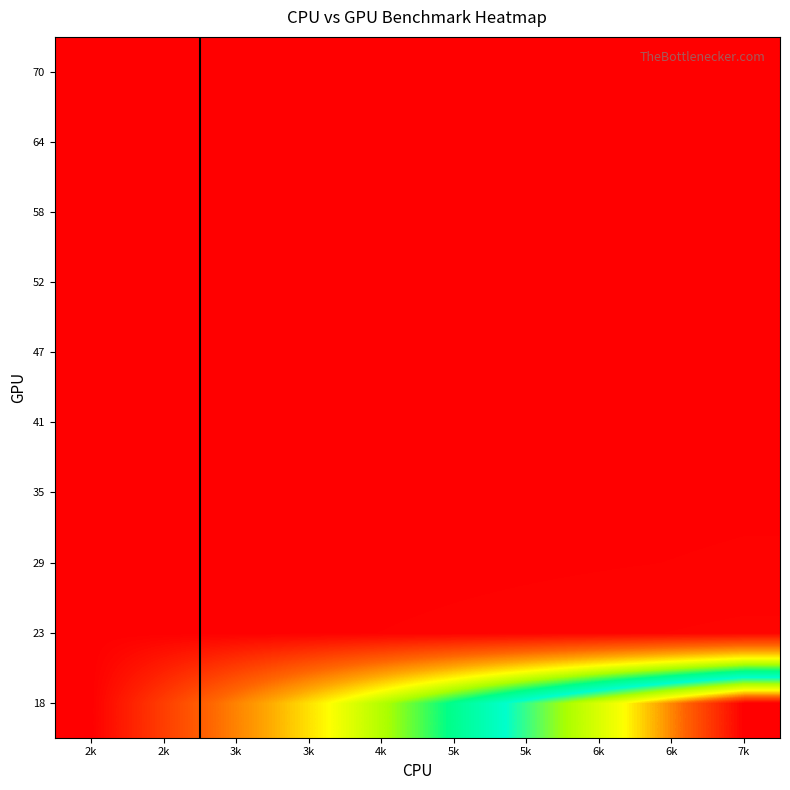

How many categories are shown in the chart?

10